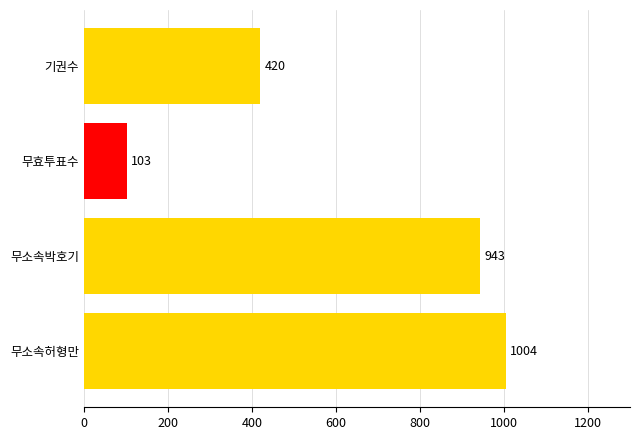

How many bars are there in total?

4